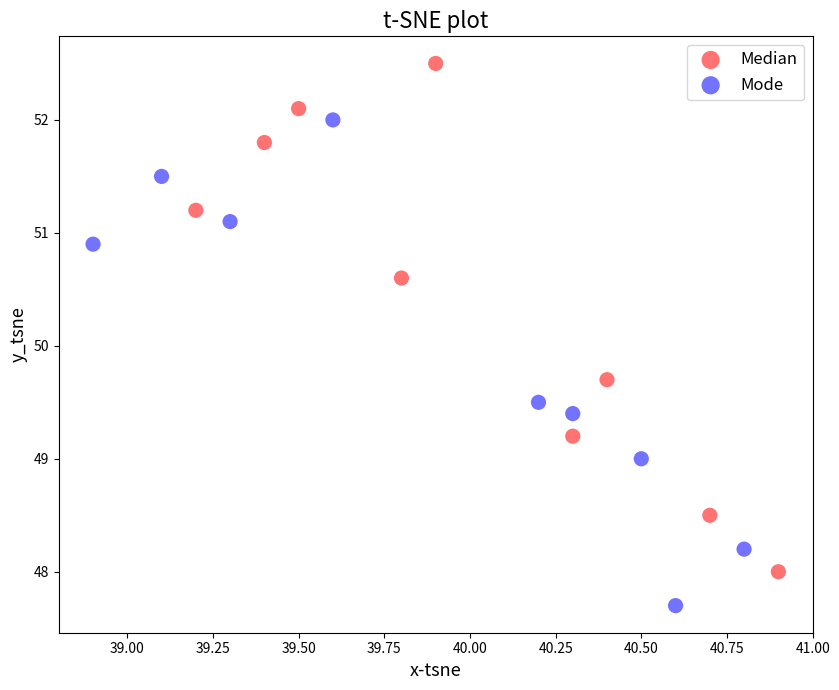

Which series reaches the minimum Y coordinate?

Mode